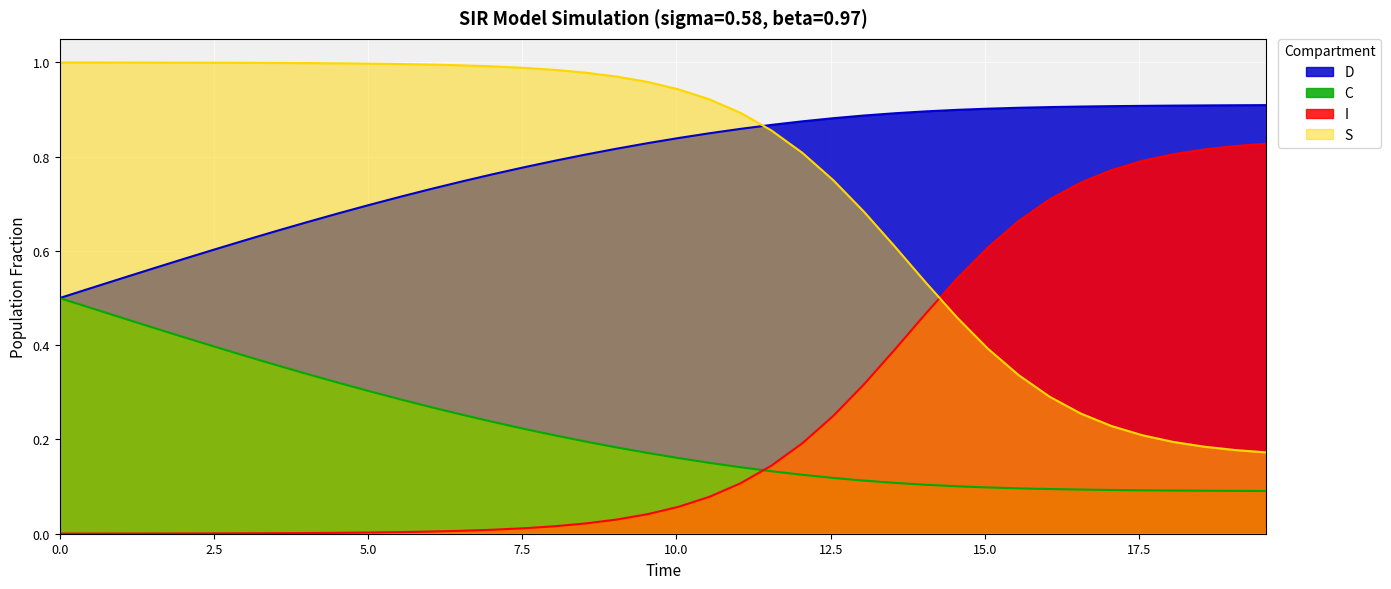

What is the difference between the highest and lowest values at 0.0?

1.0